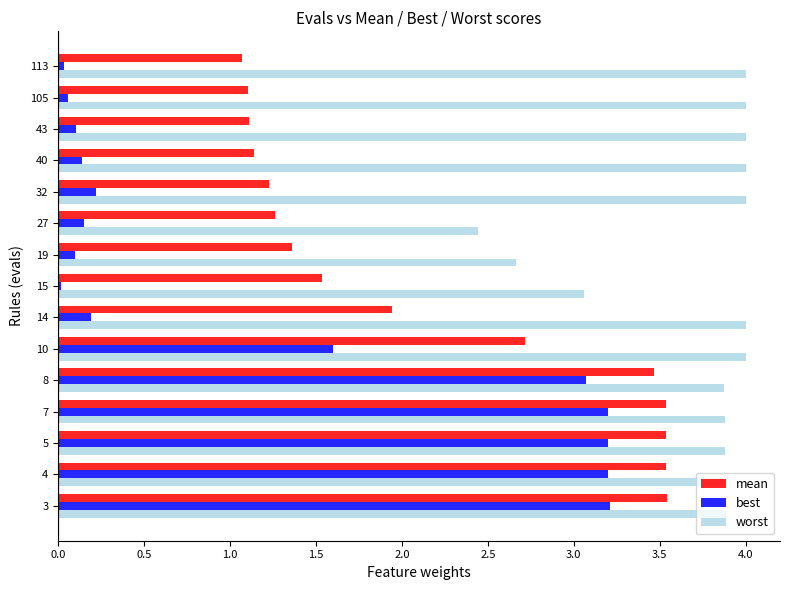

At which label does worst reach its minimum?

27